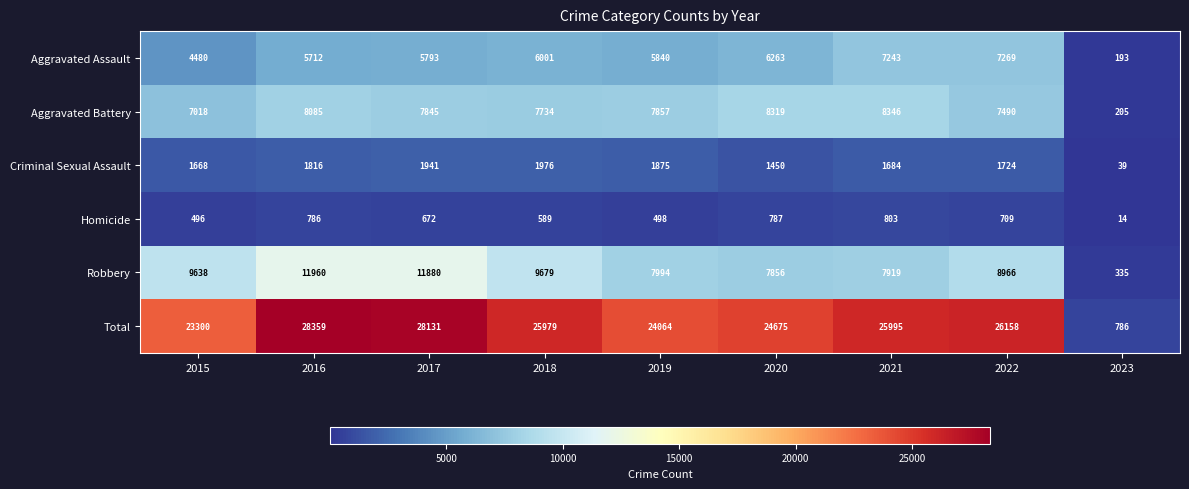

What is the difference between the maximum and second lowest values in the Robbery series?

4104